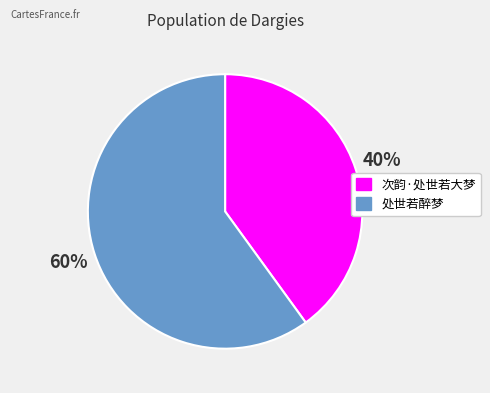

Approximately how many times larger is the value at 次韵·处世若大梦 compared to 处世若醉梦?

0.7